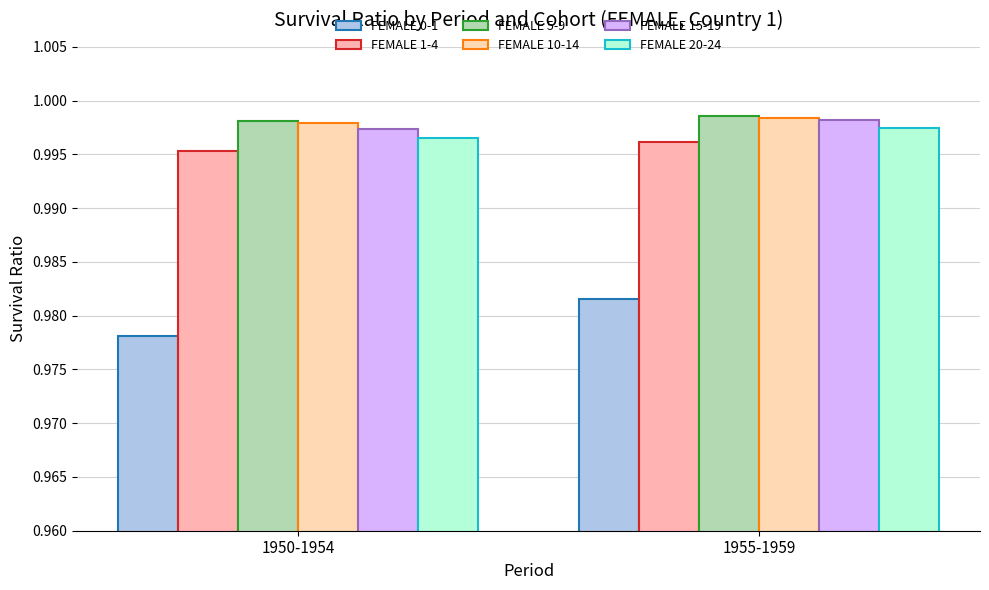

What is the sum of all FEMALE 5-9 values?

2.0